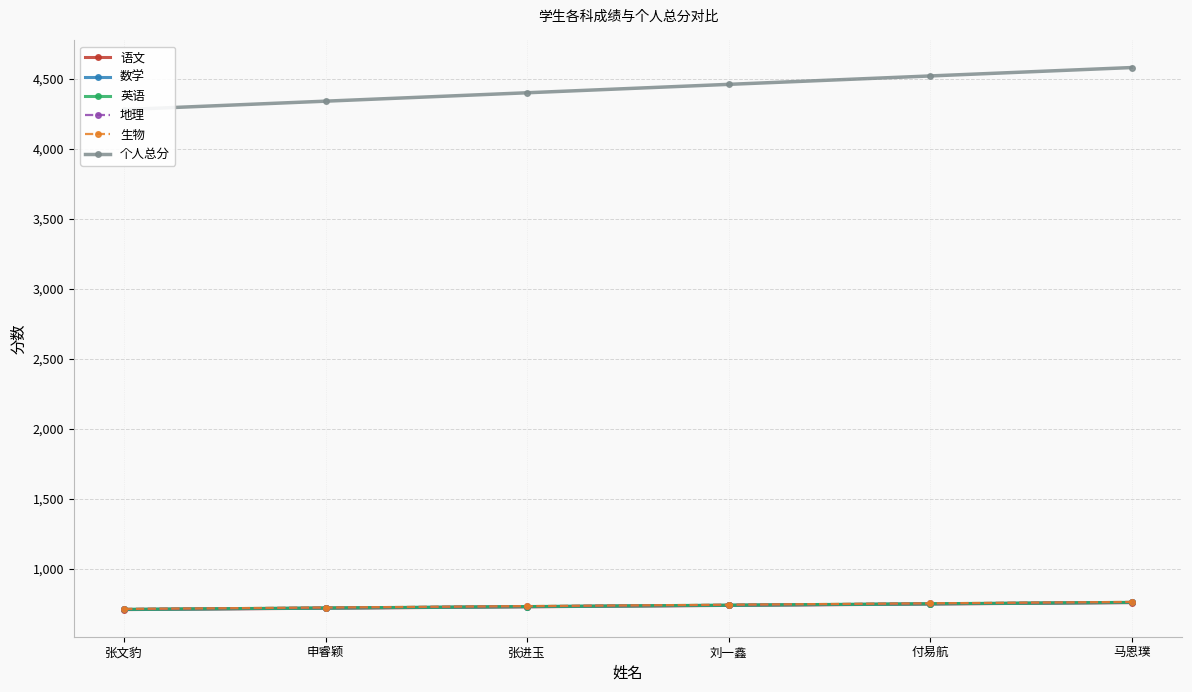

Which series changed the most between 申睿颖 and 刘一鑫?

个人总分